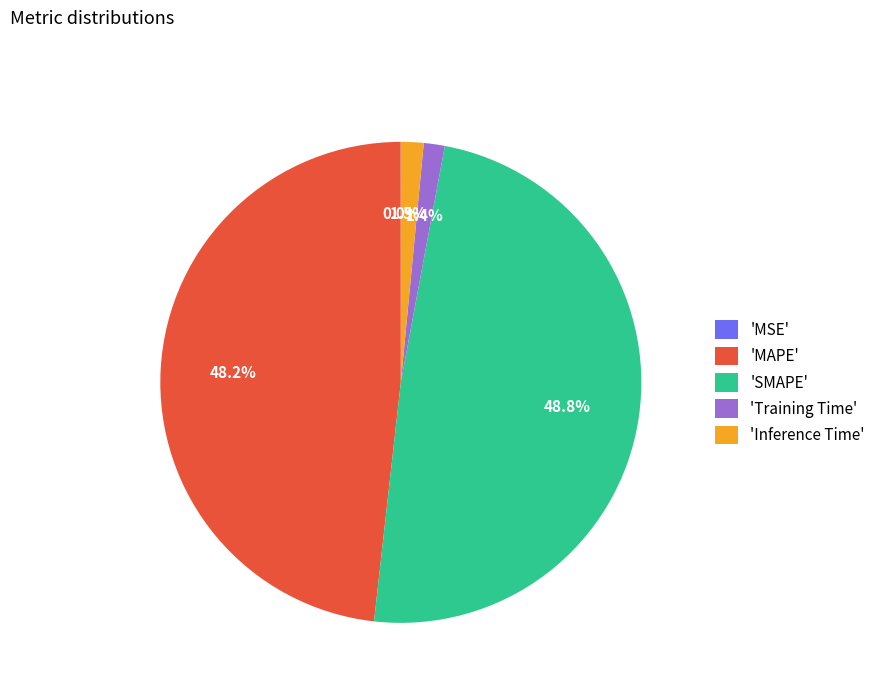

Does 'Inference Time' represent more than half of the total?

No